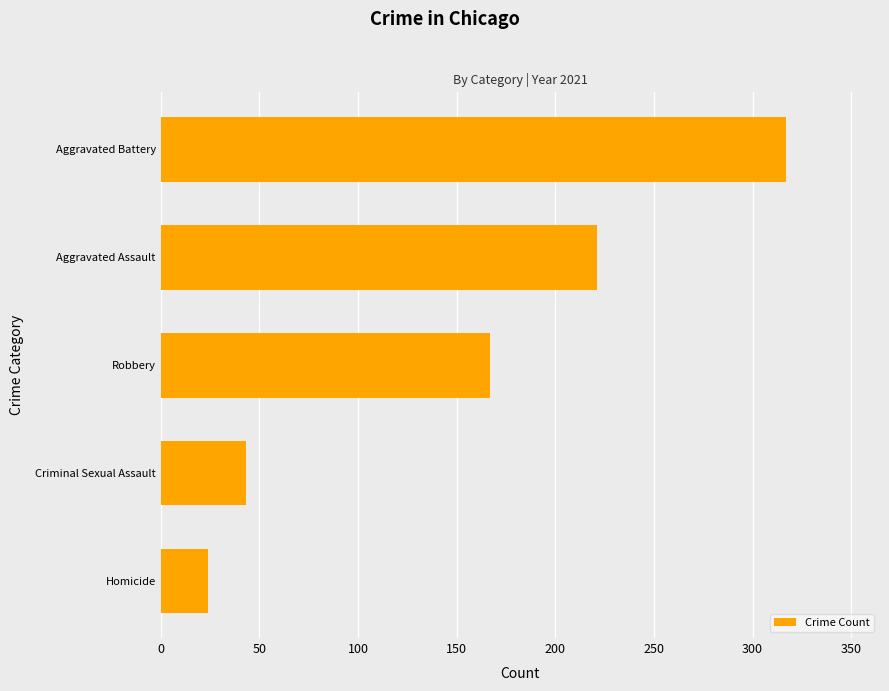

What is the difference between the maximum and minimum values?

293